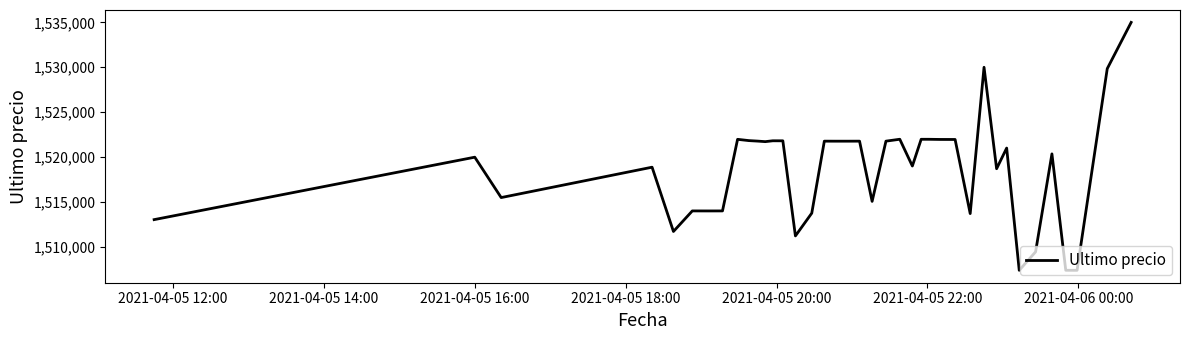

What is the minimum value shown in the chart?

1507383.0